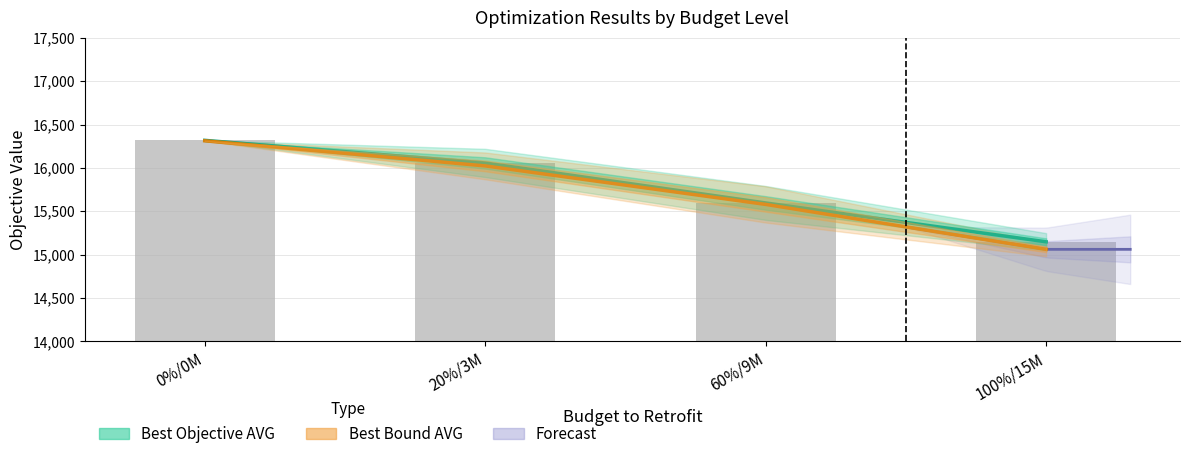

What is the difference between the maximum and second lowest values in the Best Objective AVG series?

721.9